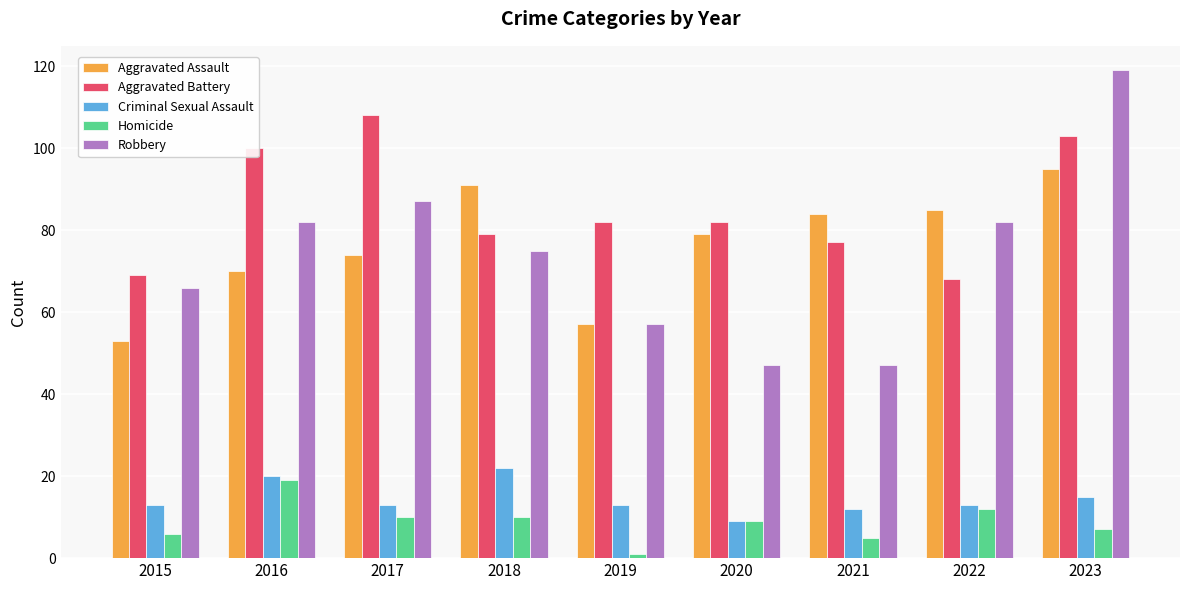

What are all the series names shown in the legend?

Aggravated Assault, Aggravated Battery, Criminal Sexual Assault, Homicide, Robbery